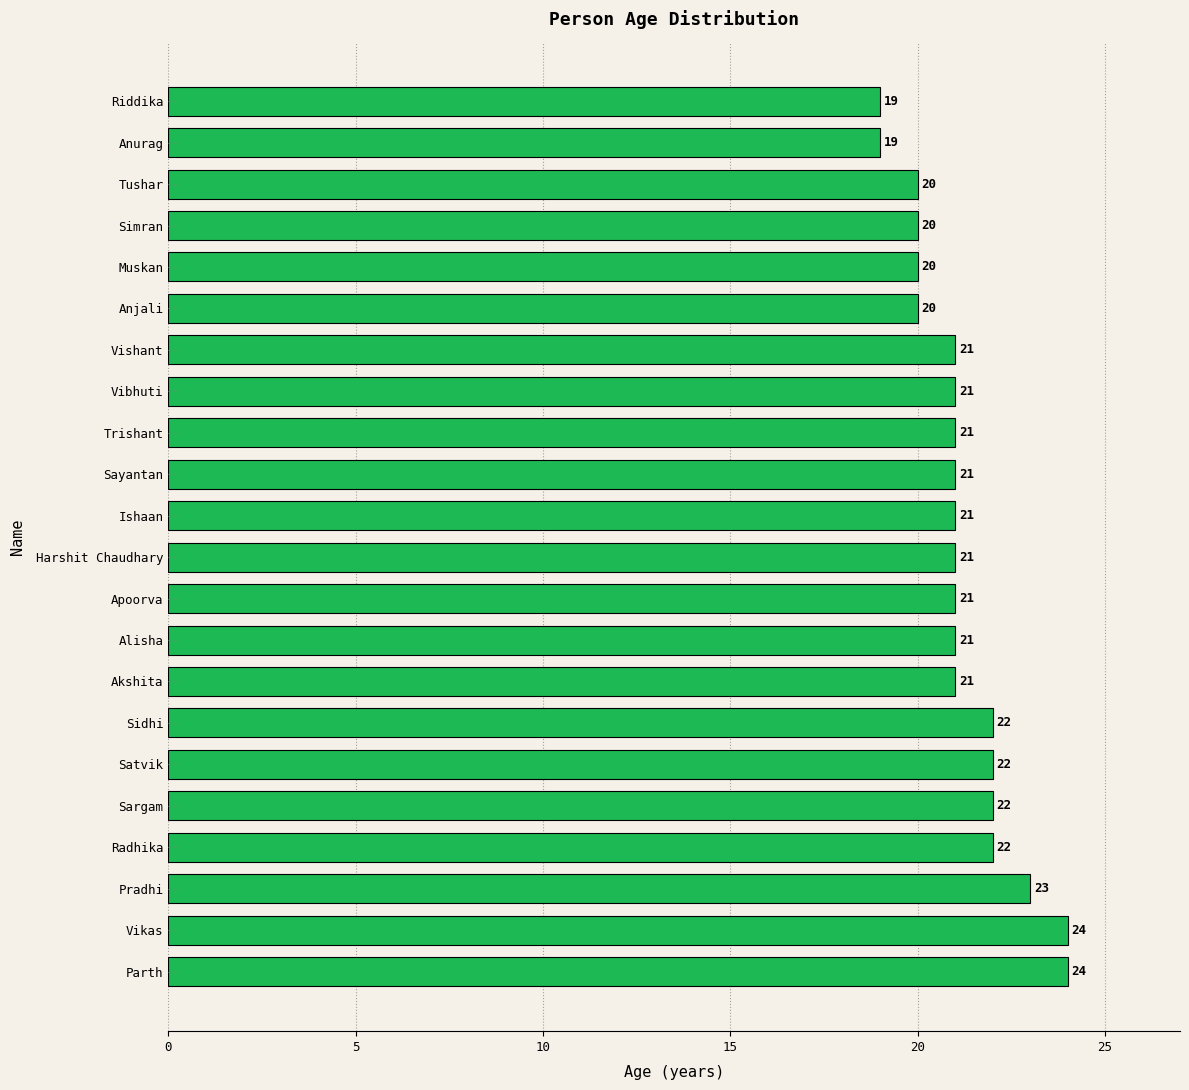

What is the sum of all values?

466